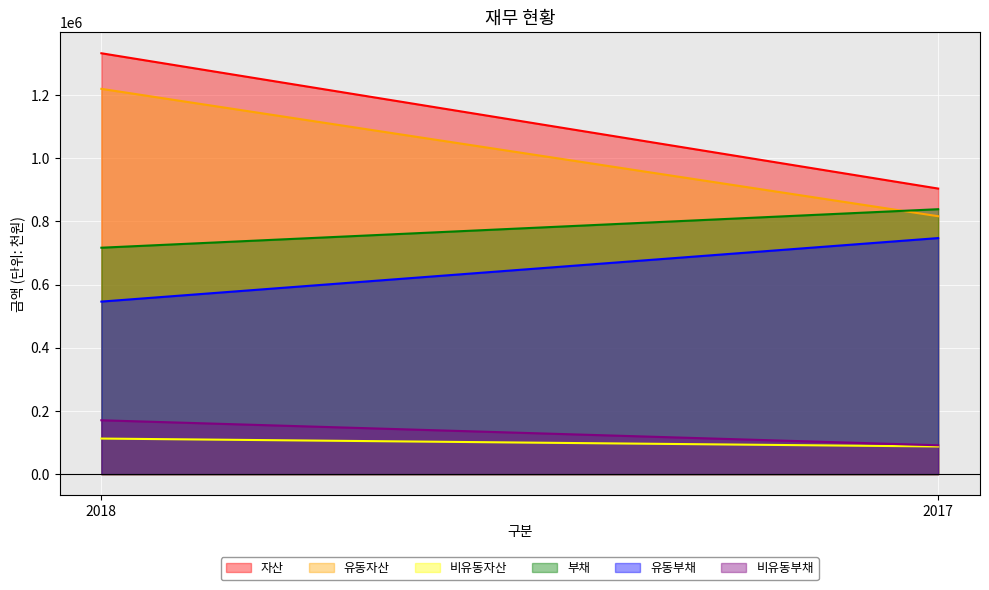

What is the greatest value displayed?

1332480